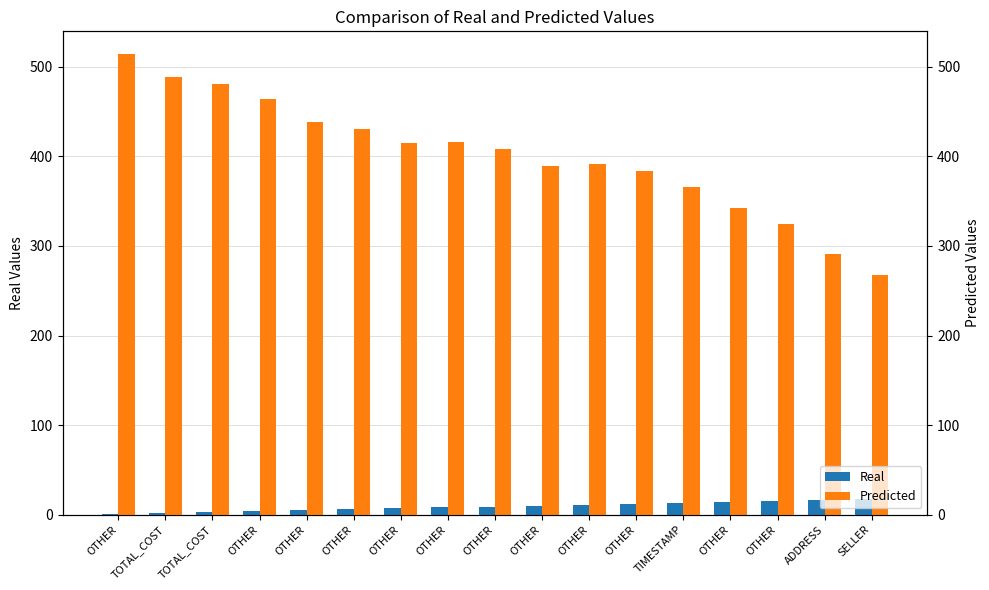

What is the sum of the Predicted values at OTHER and ADDRESS?

699